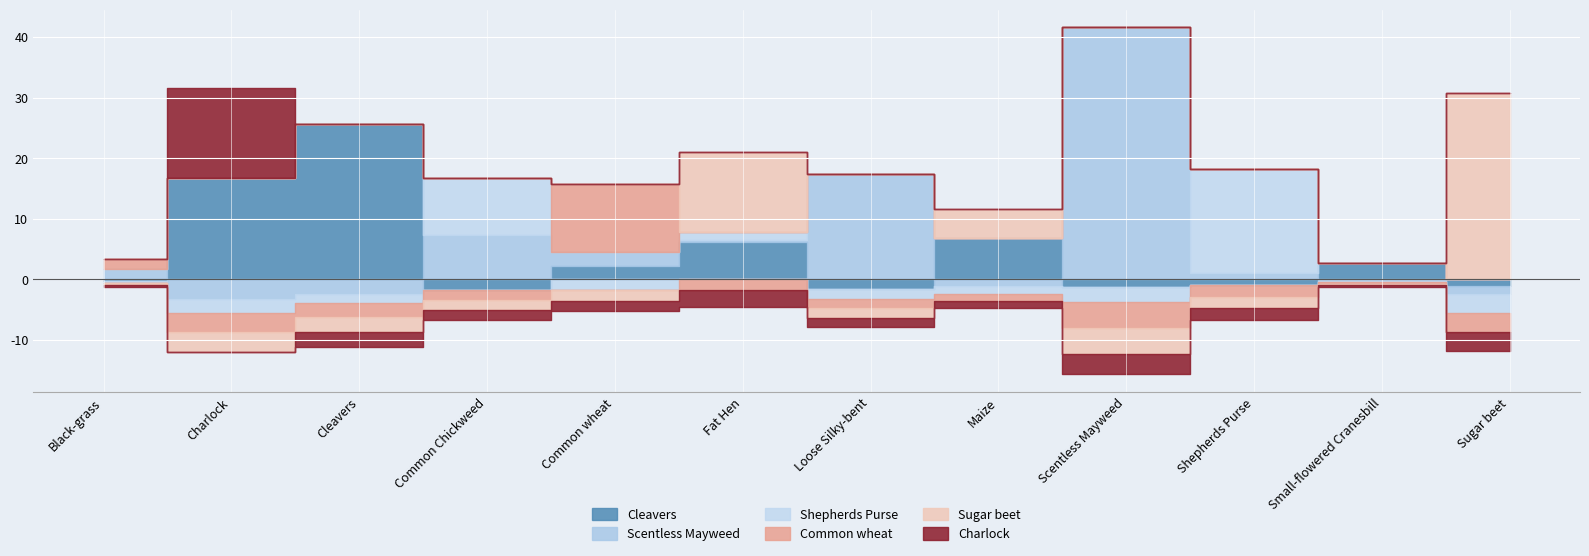

What are all the series names shown in the legend?

Cleavers, Scentless Mayweed, Shepherds Purse, Common wheat, Sugar beet, Charlock